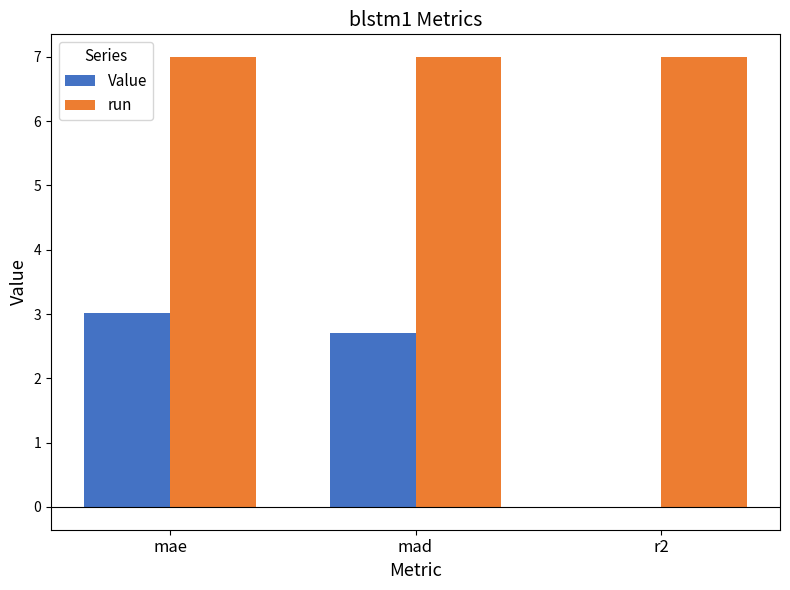

How many data points in Value are above 2?

2